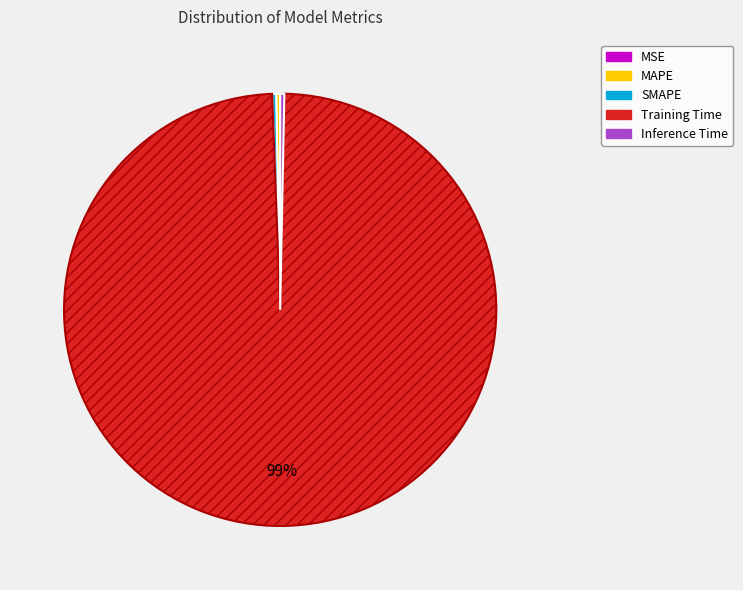

Between Training Time and SMAPE, which is larger?

Training Time